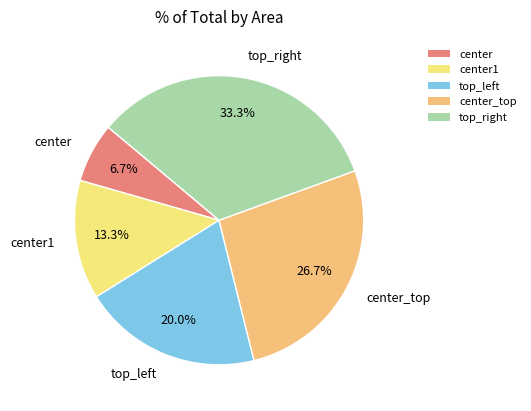

To the nearest percent, what percentage of the pie is center_top?

27%